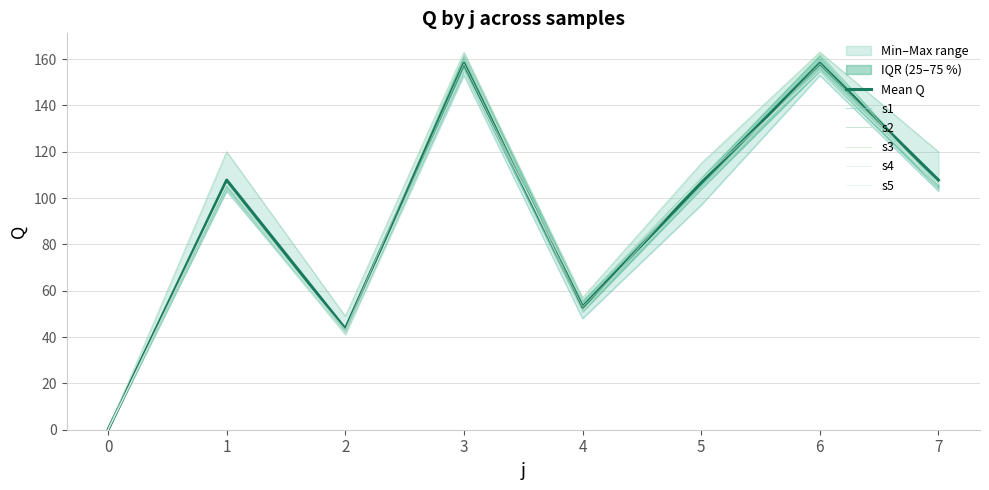

Which has a higher value, 5 or 2?

5